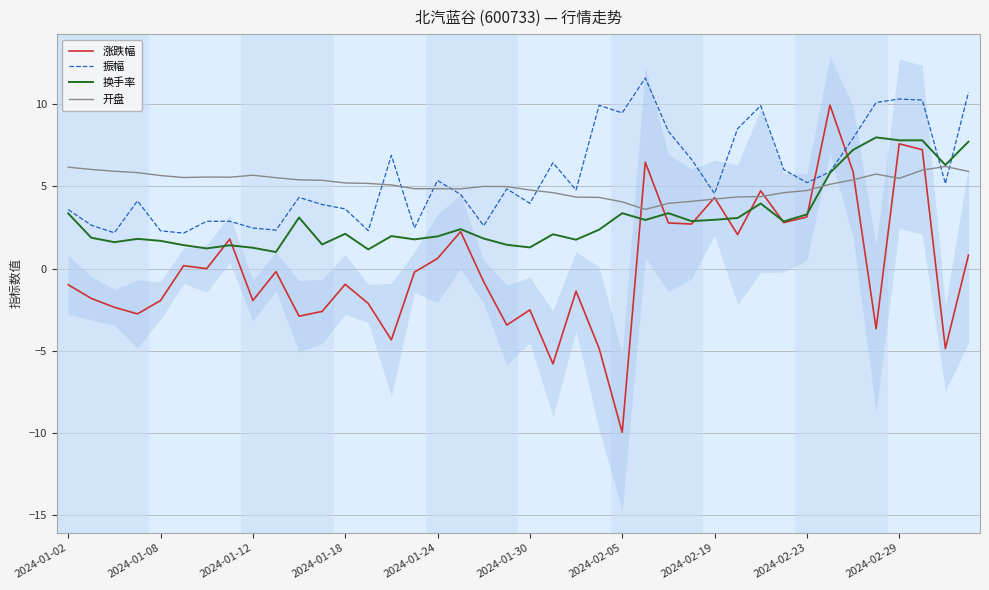

How many values in the 振幅 series are below 4?

15